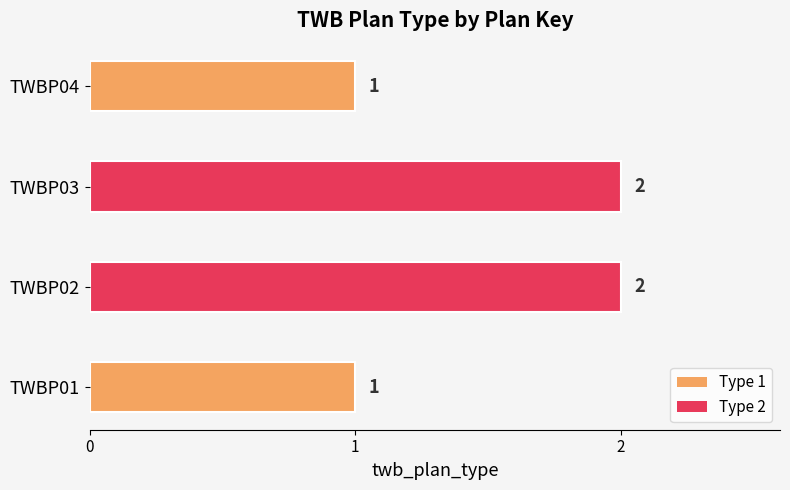

Count the values in the range 1 to 2.

4